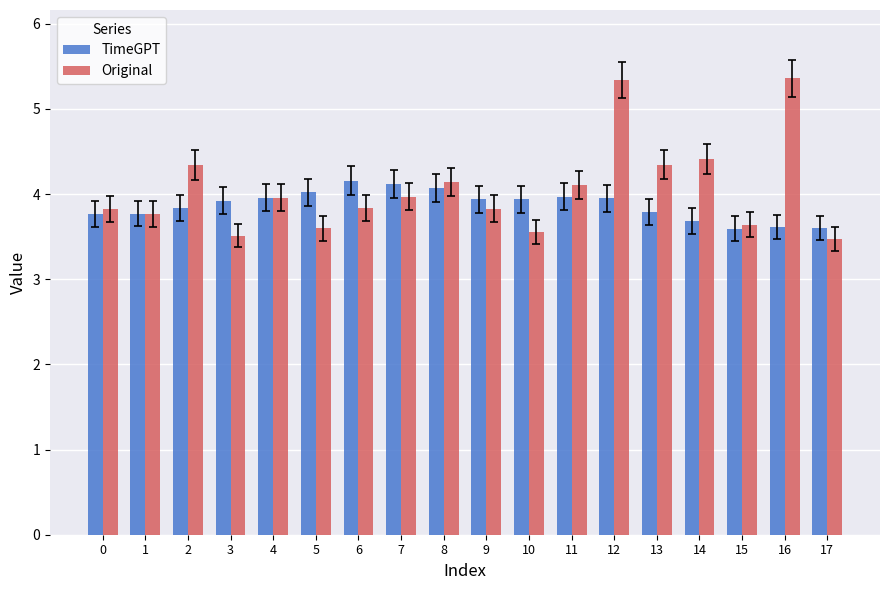

What is the smallest value displayed?

3.5